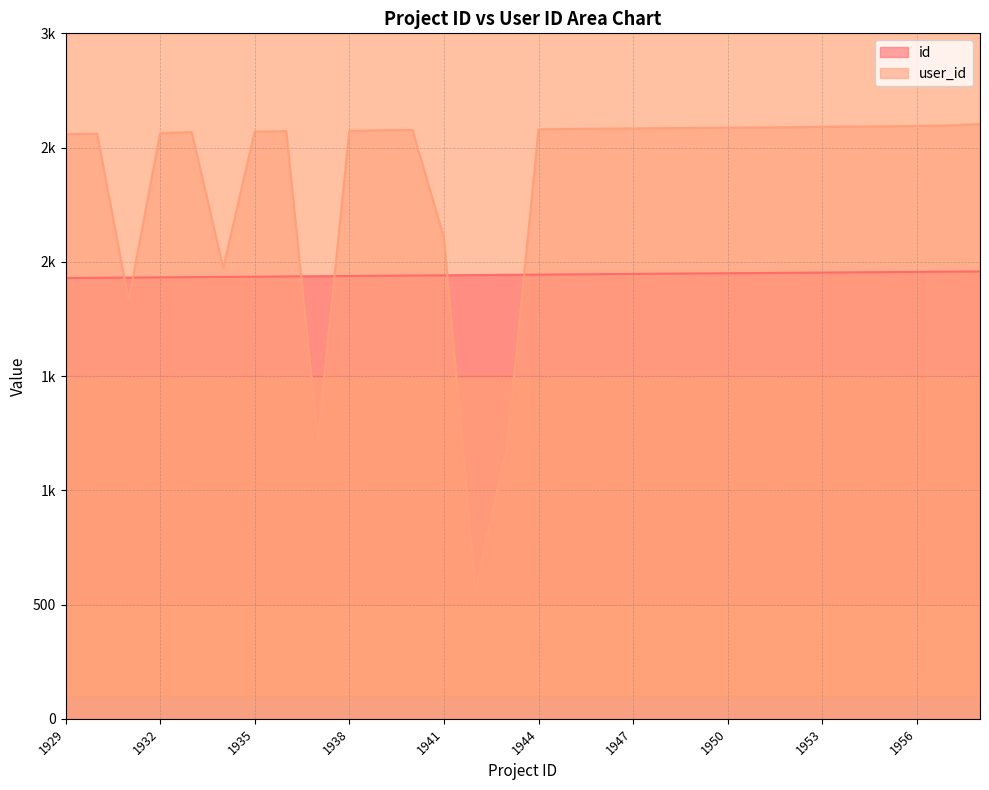

Rank the series by their average value, from highest to lowest.

user_id, id